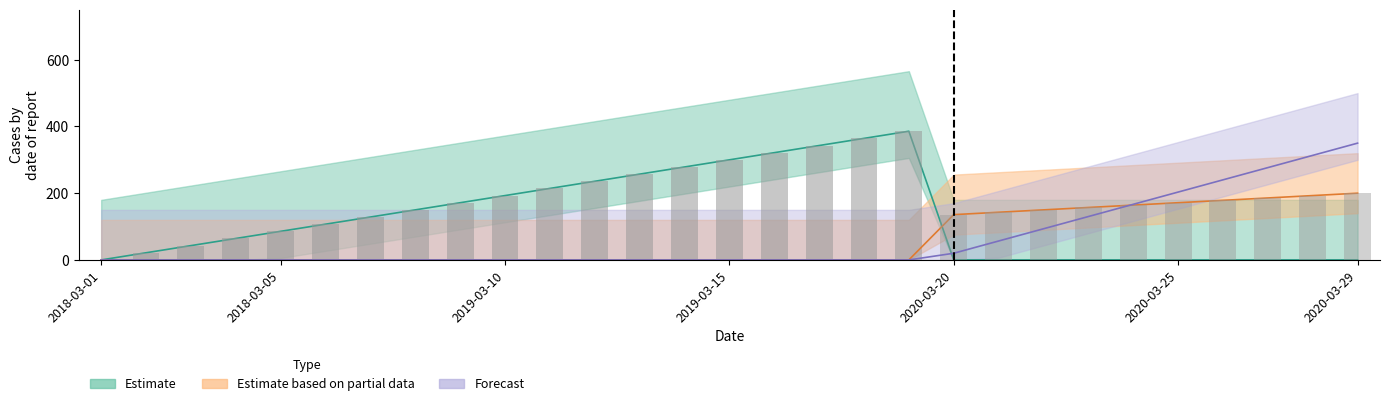

The Estimate based on partial data series shows 0.0 at 2019-03-16. True or false?

True